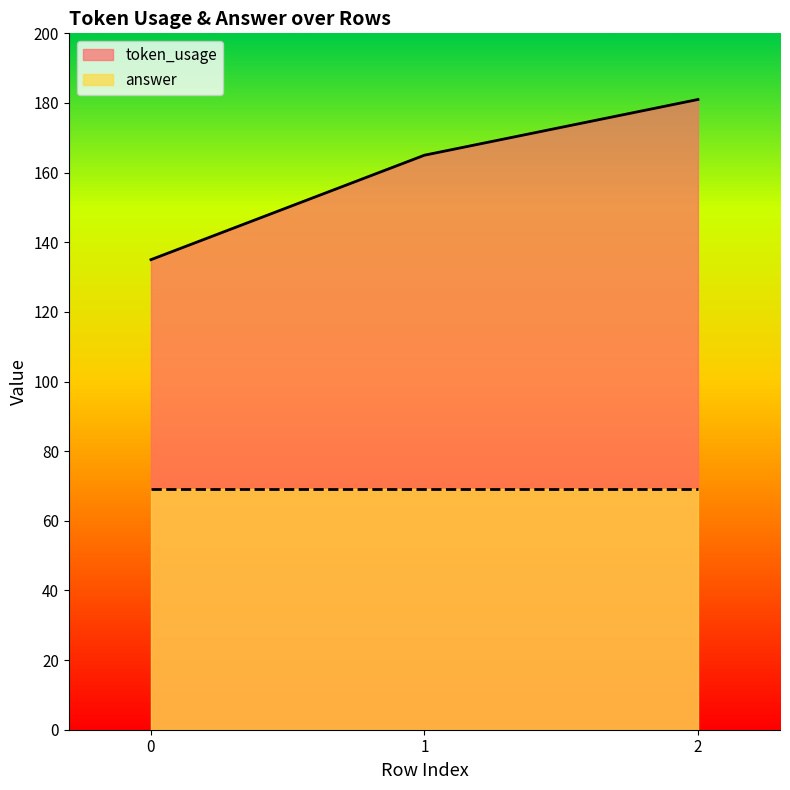

List the labels in order of value, largest first.

2, 1, 0